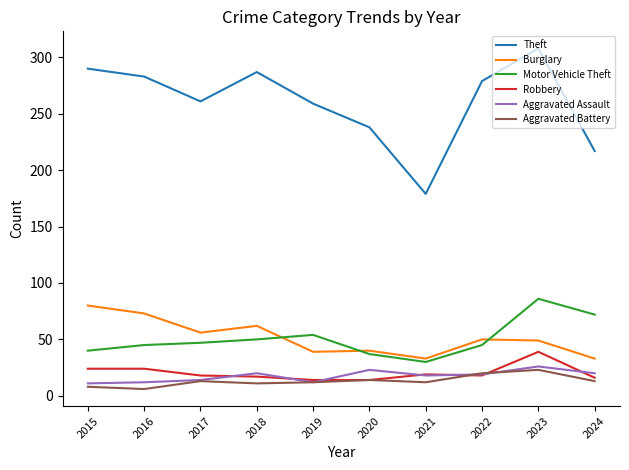

True or false: Aggravated Battery has a value of 6 at 2016.

True